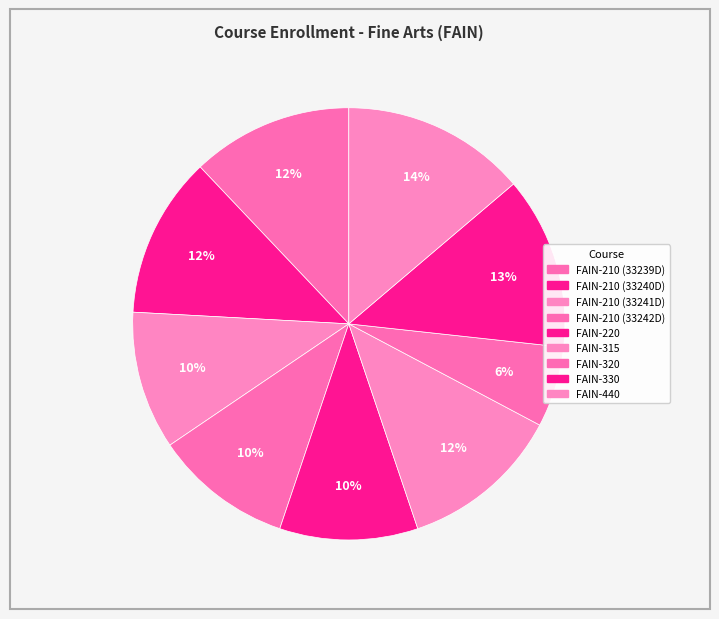

Count the number of slices in the pie.

9